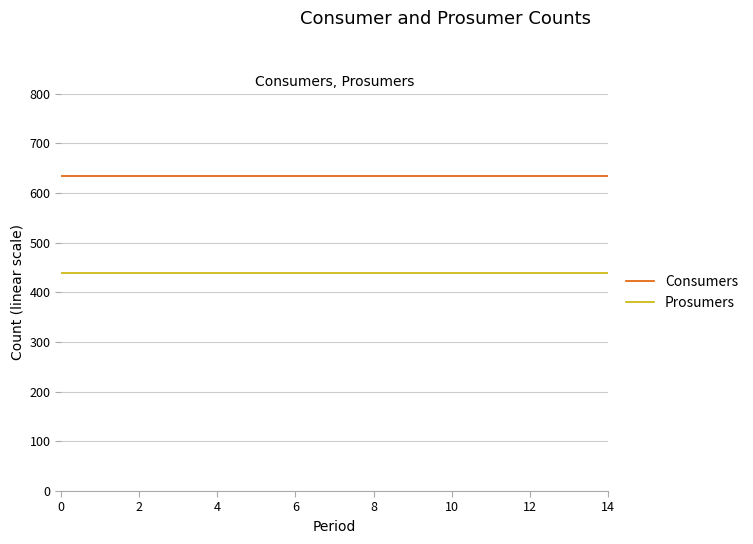

Reading left to right, extract all data points from this chart.

Consumers: 635	635	635	635	635	635	635	635	635	635	635	635	635	635	635
Prosumers: 440	440	440	440	440	440	440	440	440	440	440	440	440	440	440